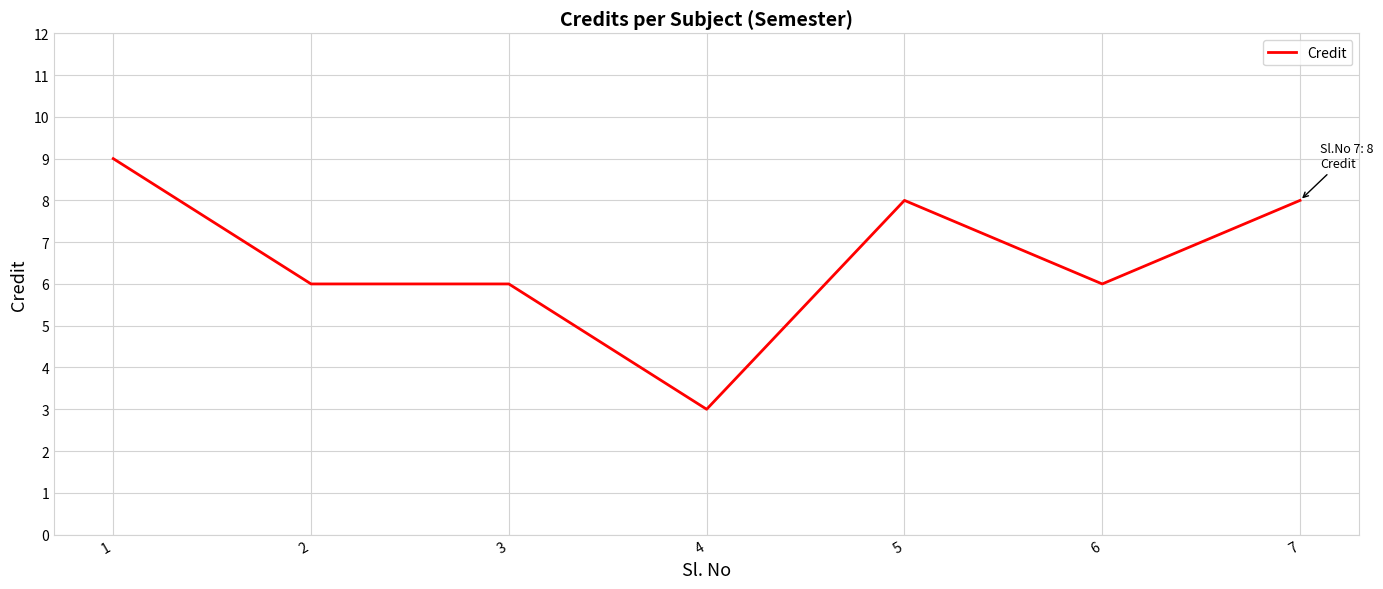

How many categories are shown in the chart?

7